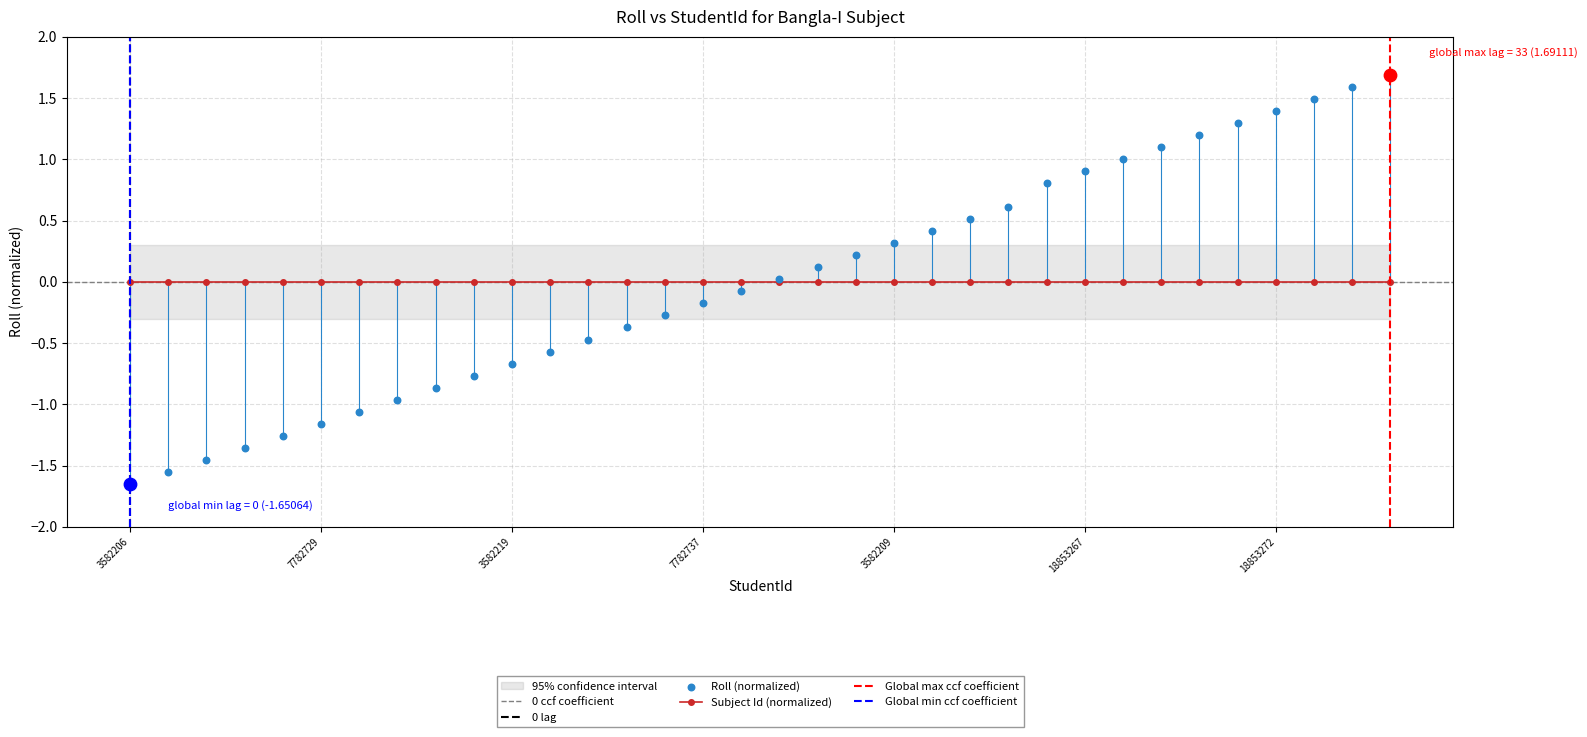

What is the change in value from 3582213 to 18853271?

+2.4